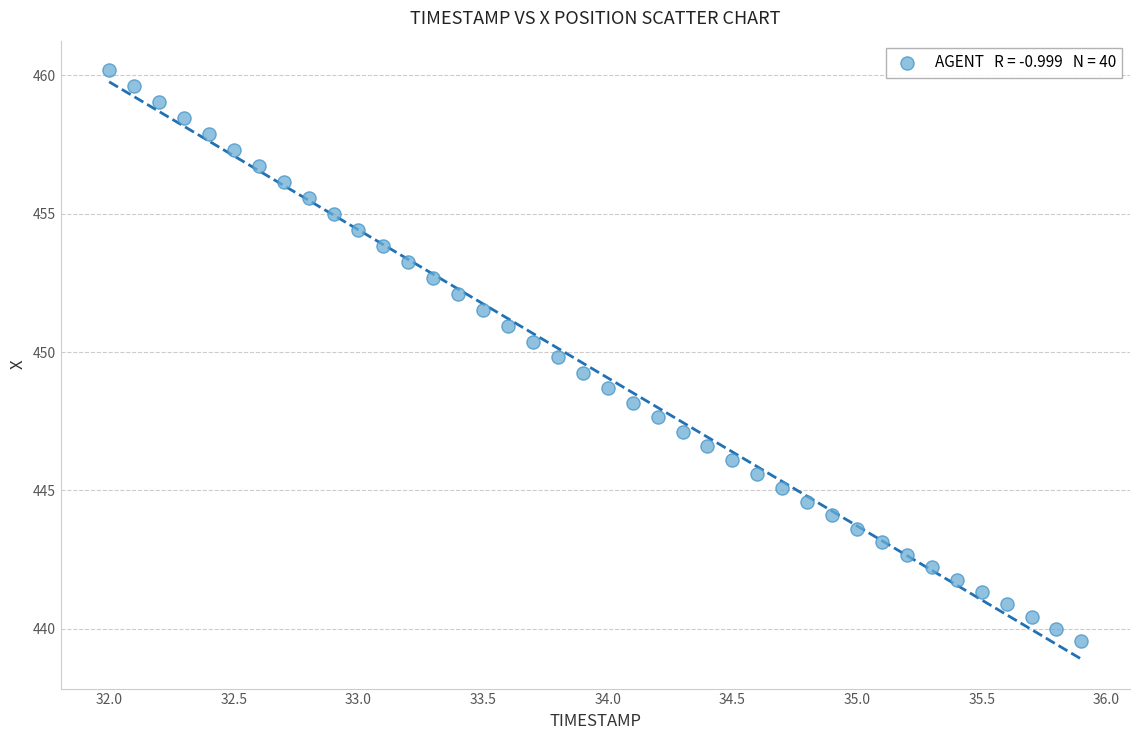

What is the range of Y values (max minus min)?

20.6